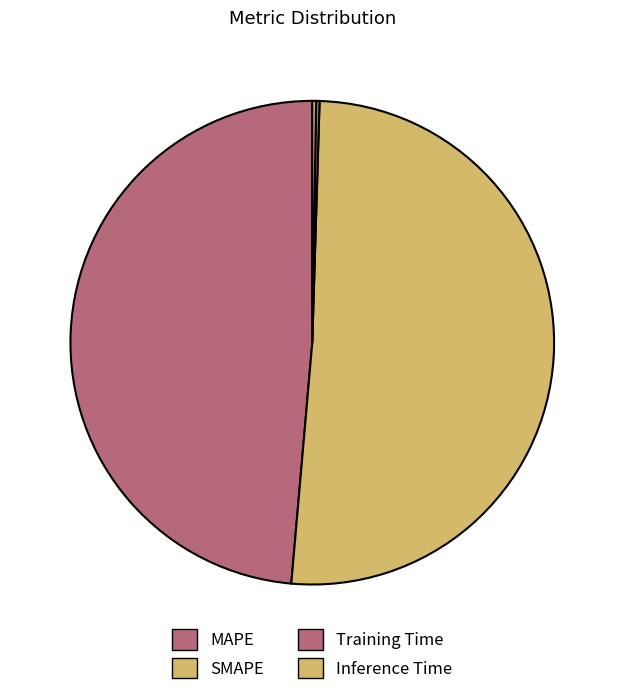

Which slice is the smallest?

Training Time